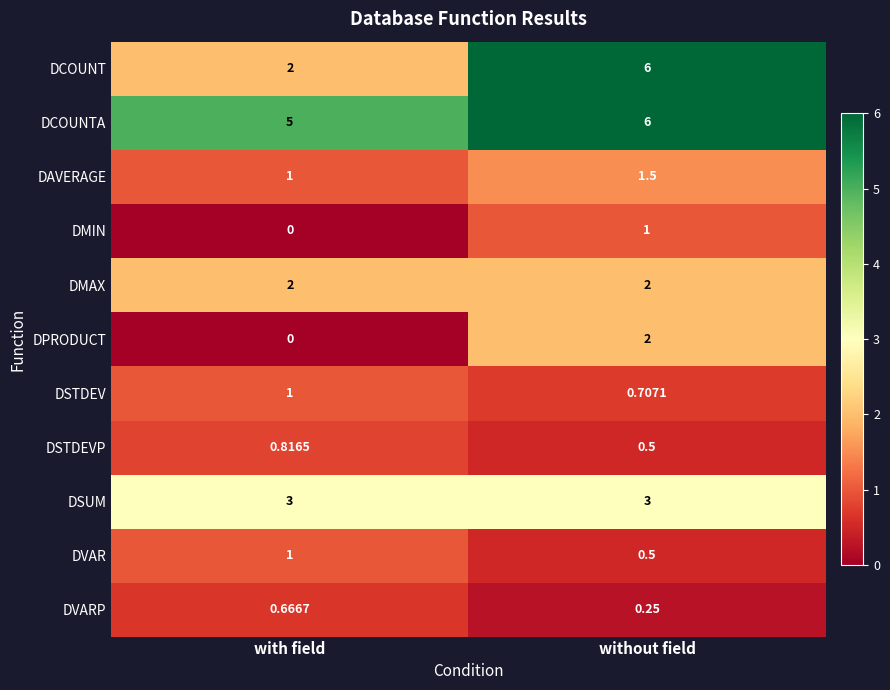

At which category is the sum across all series the highest?

without field